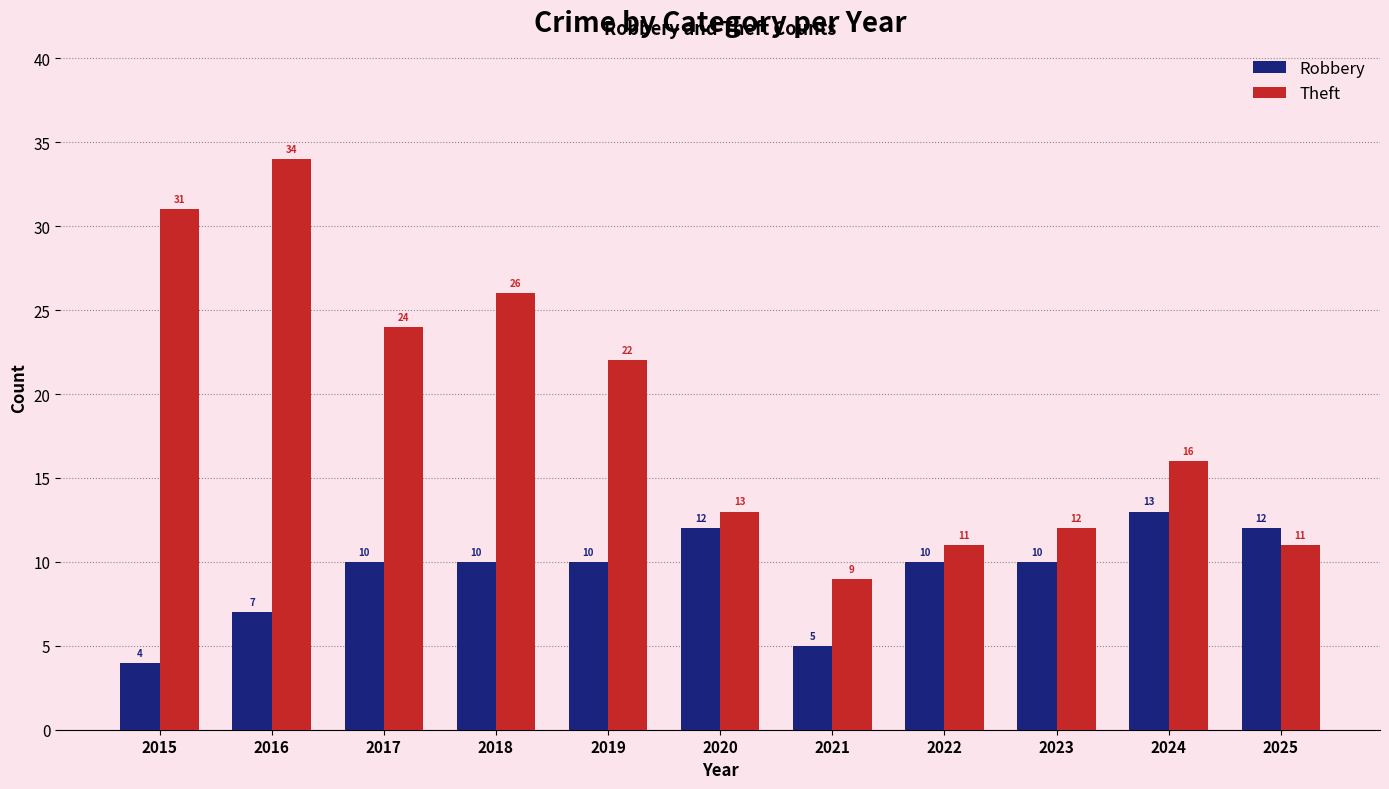

What are all the series names shown in the legend?

Robbery, Theft